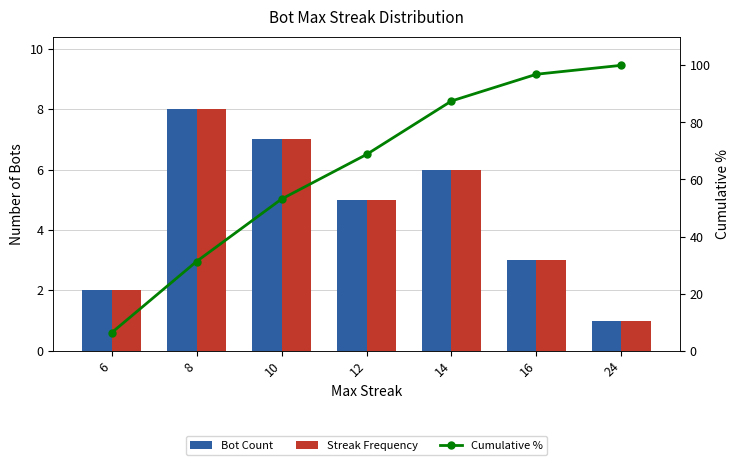

Between 12 and 24, which is larger?

12